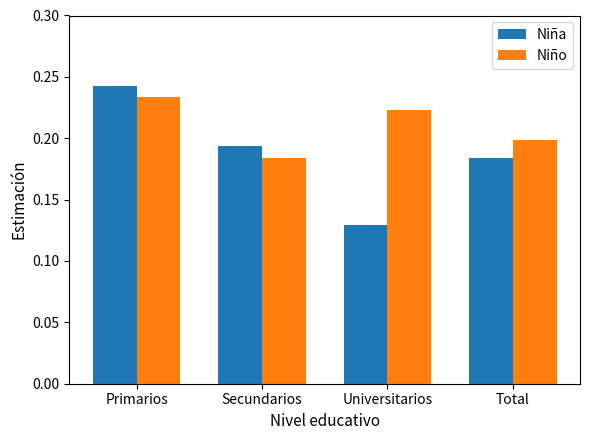

At how many categories does at least one series exceed 0?

4